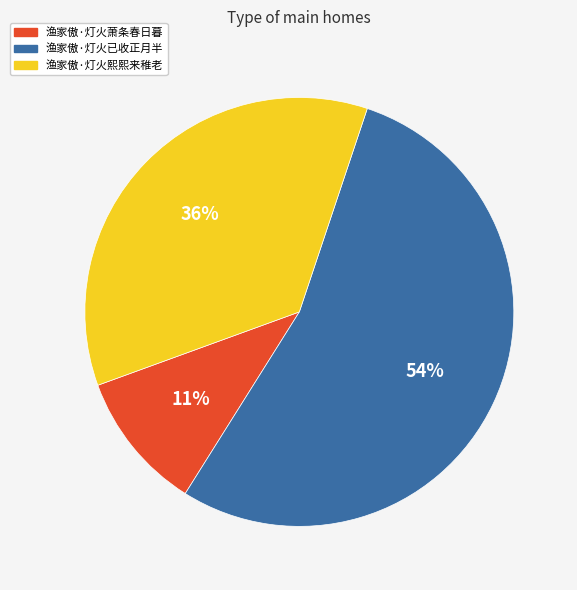

What is the ratio of the value at 渔家傲·灯火萧条春日暮 to the value at 渔家傲·灯火熙熙来稚老?

0.3